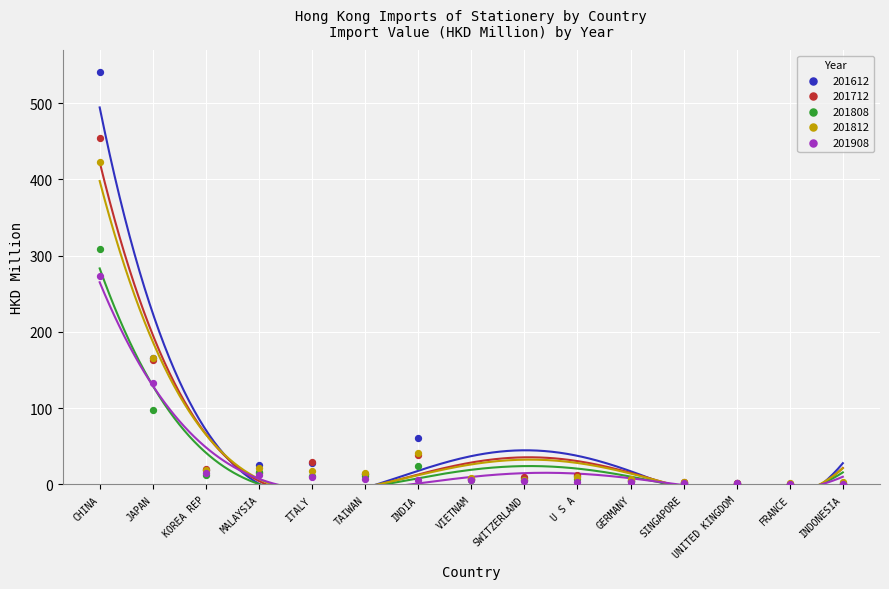

In the 201712 series, what Y value is closest to 227?

163.1